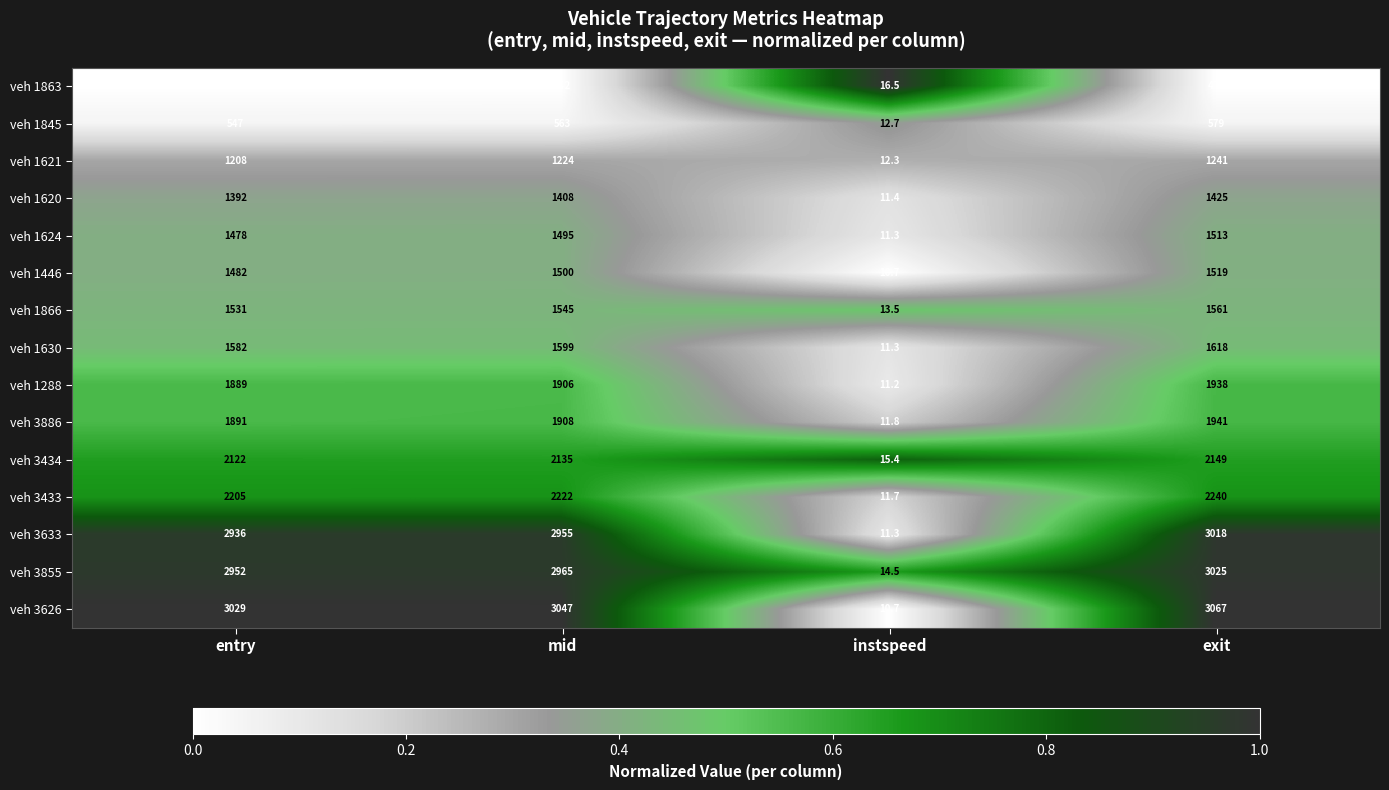

At which category is the sum across all series the highest?

exit